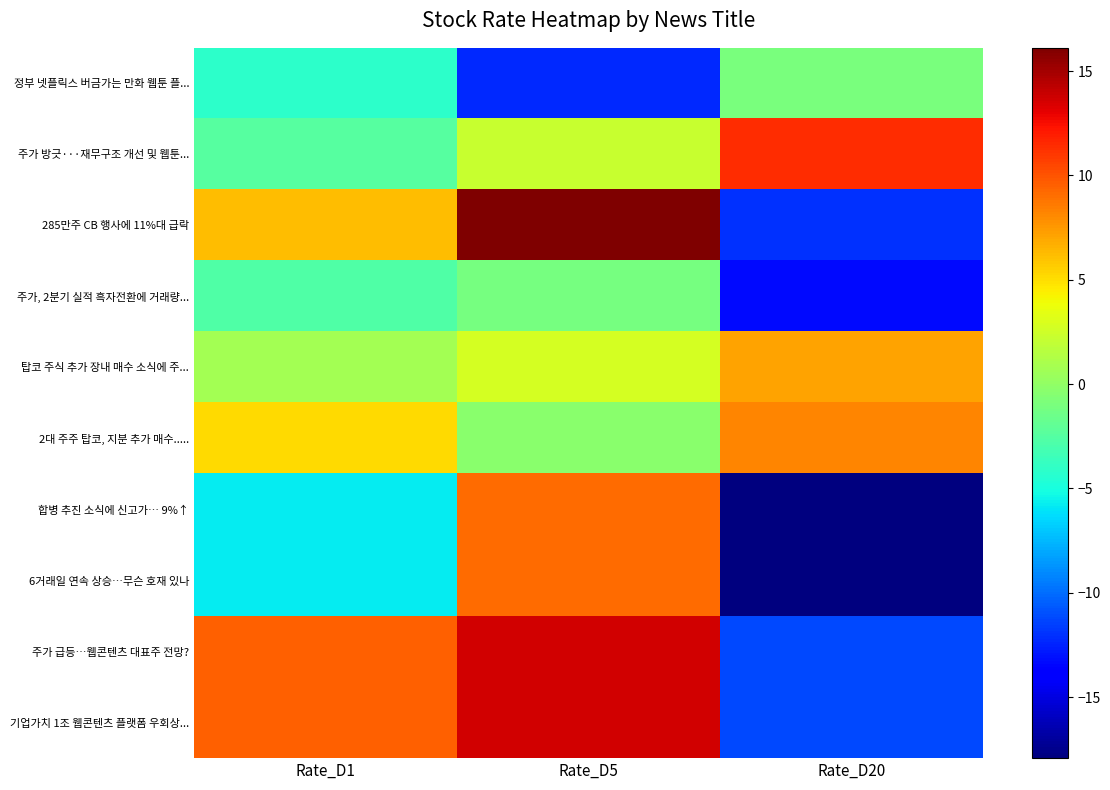

Reading left to right, transcribe all the data shown in this chart.

정부 넷플릭스 버금가는 만화 웹툰 플...: Rate_D1=-4.2	Rate_D5=-12.3	Rate_D20=-1.0
주가 방긋···재무구조 개선 및 웹툰...: Rate_D1=-2.5	Rate_D5=2.2	Rate_D20=11.4
285만주 CB 행사에 11%대 급락: Rate_D1=6.2	Rate_D5=16.1	Rate_D20=-12.0
주가, 2분기 실적 흑자전환에 거래량...: Rate_D1=-2.7	Rate_D5=-1.1	Rate_D20=-13.3
탑코 주식 추가 장내 매수 소식에 주...: Rate_D1=0.8	Rate_D5=2.7	Rate_D20=7.2
2대 주주 탑코, 지분 추가 매수.....: Rate_D1=5.1	Rate_D5=-0.3	Rate_D20=8.2
합병 추진 소식에 신고가… 9%↑: Rate_D1=-5.8	Rate_D5=9.1	Rate_D20=-17.9
6거래일 연속 상승…무슨 호재 있나: Rate_D1=-5.8	Rate_D5=9.1	Rate_D20=-17.9
주가 급등…웹콘텐츠 대표주 전망?: Rate_D1=9.5	Rate_D5=13.6	Rate_D20=-11.2
기업가치 1조 웹콘텐츠 플랫폼 우회상...: Rate_D1=9.5	Rate_D5=13.6	Rate_D20=-11.2